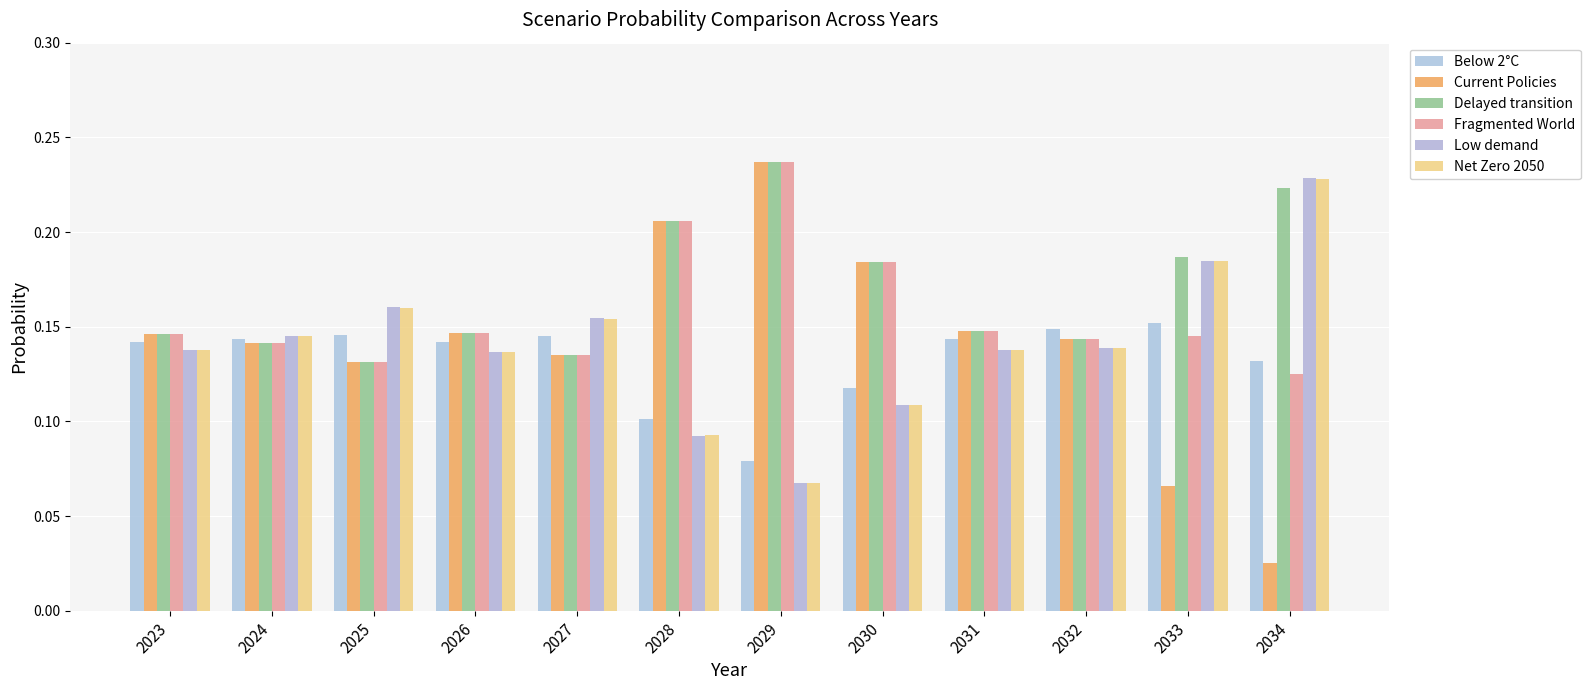

Rank the series by their maximum value, from highest to lowest.

Fragmented World, Current Policies, Delayed transition, Low demand, Net Zero 2050, Below 2°C